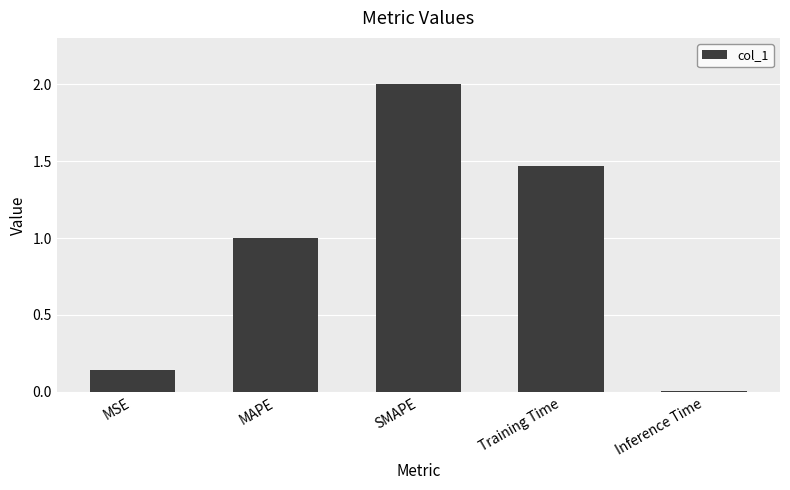

What is the change in value from Training Time to Inference Time?

-1.5